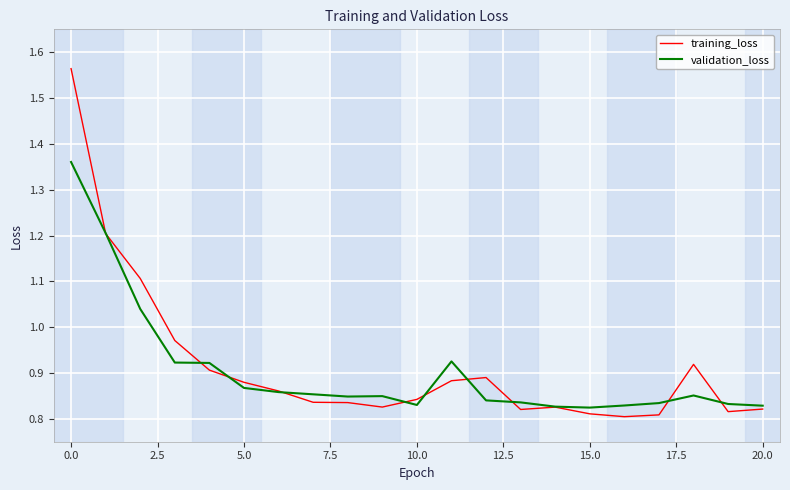

List the series in order of their peak value, lowest first.

validation_loss, training_loss